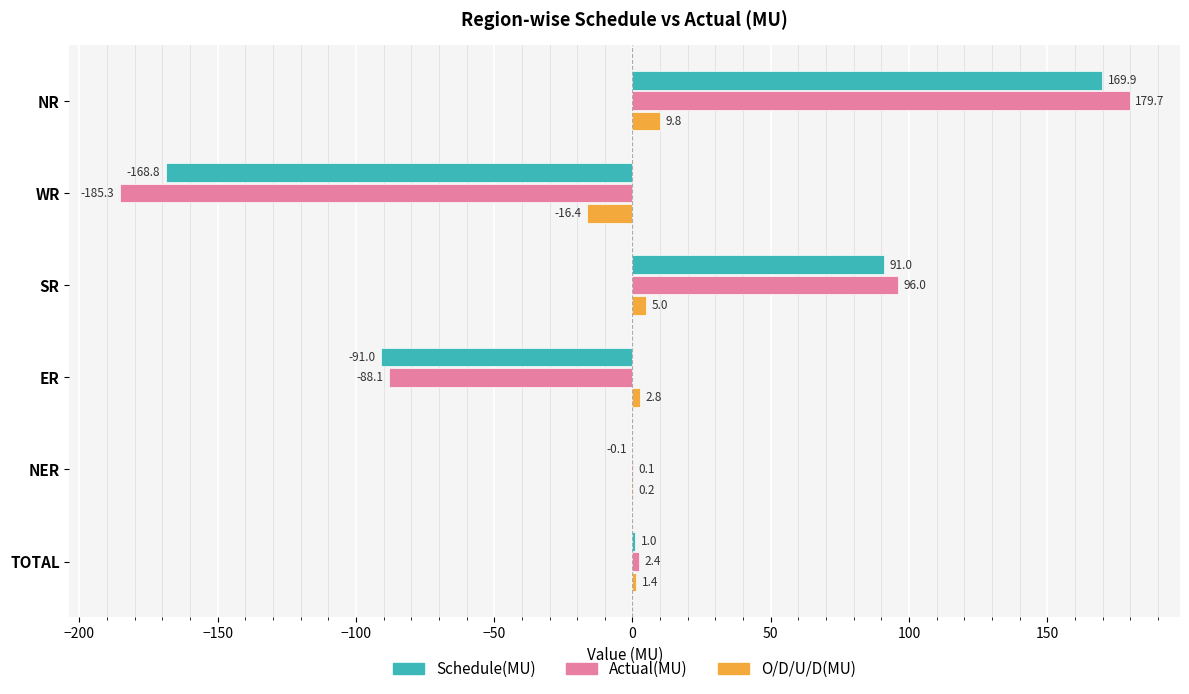

True or false: O/D/U/D(MU) has a value of 0.2 at NER.

True